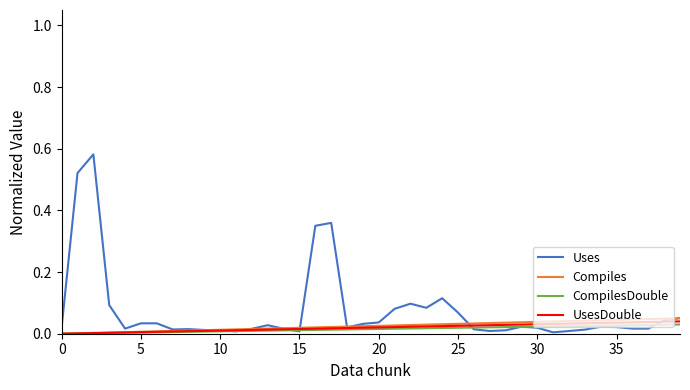

At how many categories does at least one series exceed 0?

40